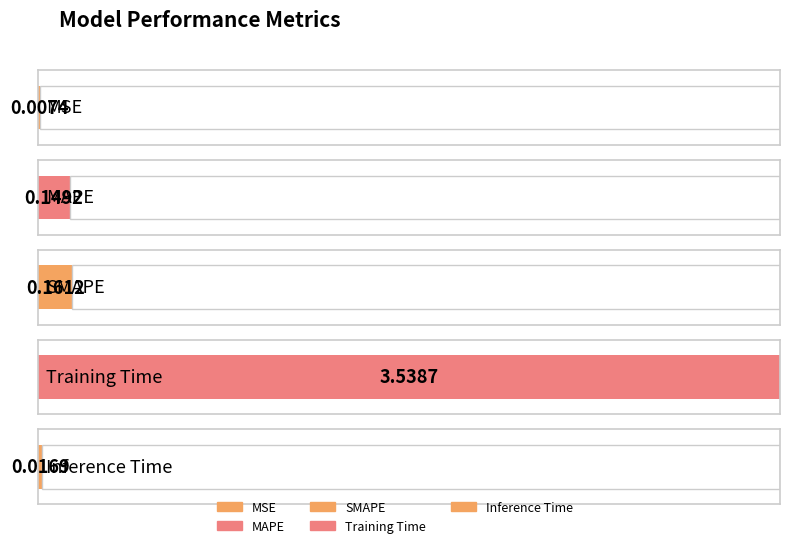

Read the value at MAPE.

0.1